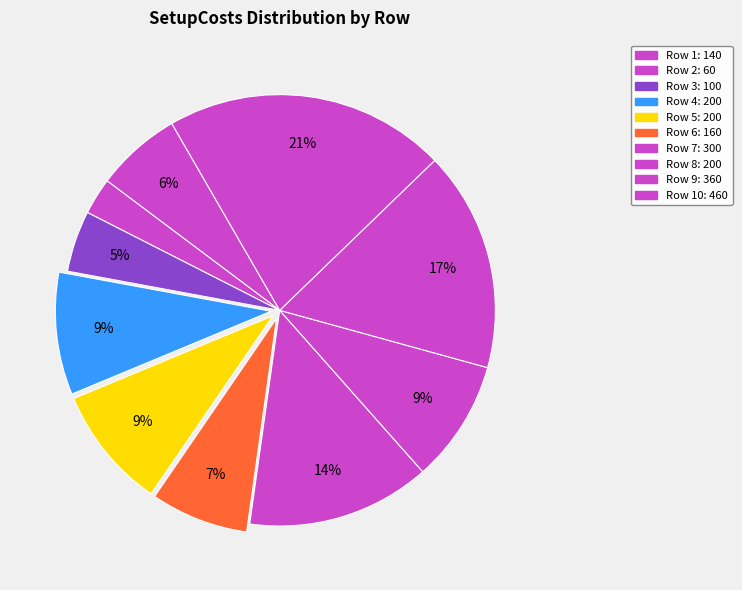

Rank the categories by value from lowest to highest.

2, 3, 1, 6, 4, 5, 8, 7, 9, 10